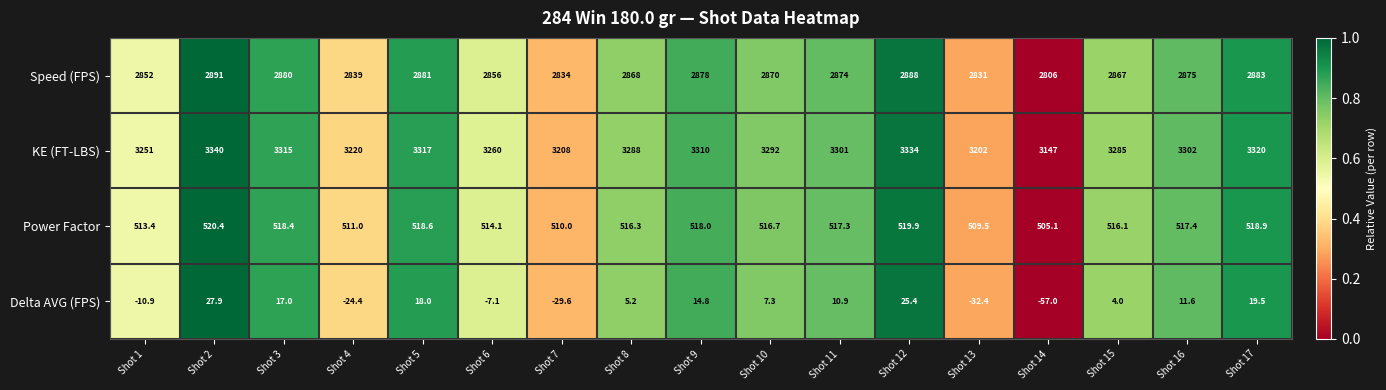

Count the number of categories in the chart.

17